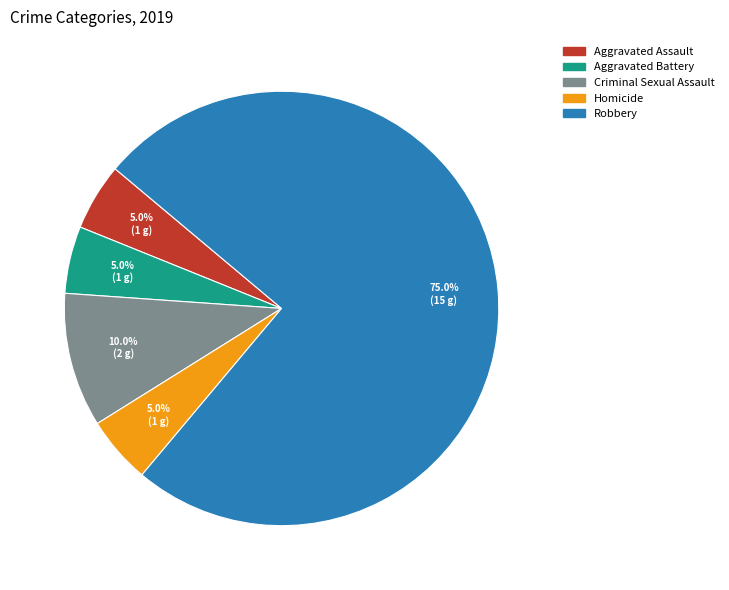

To the nearest percent, what portion does Aggravated Battery represent?

5%